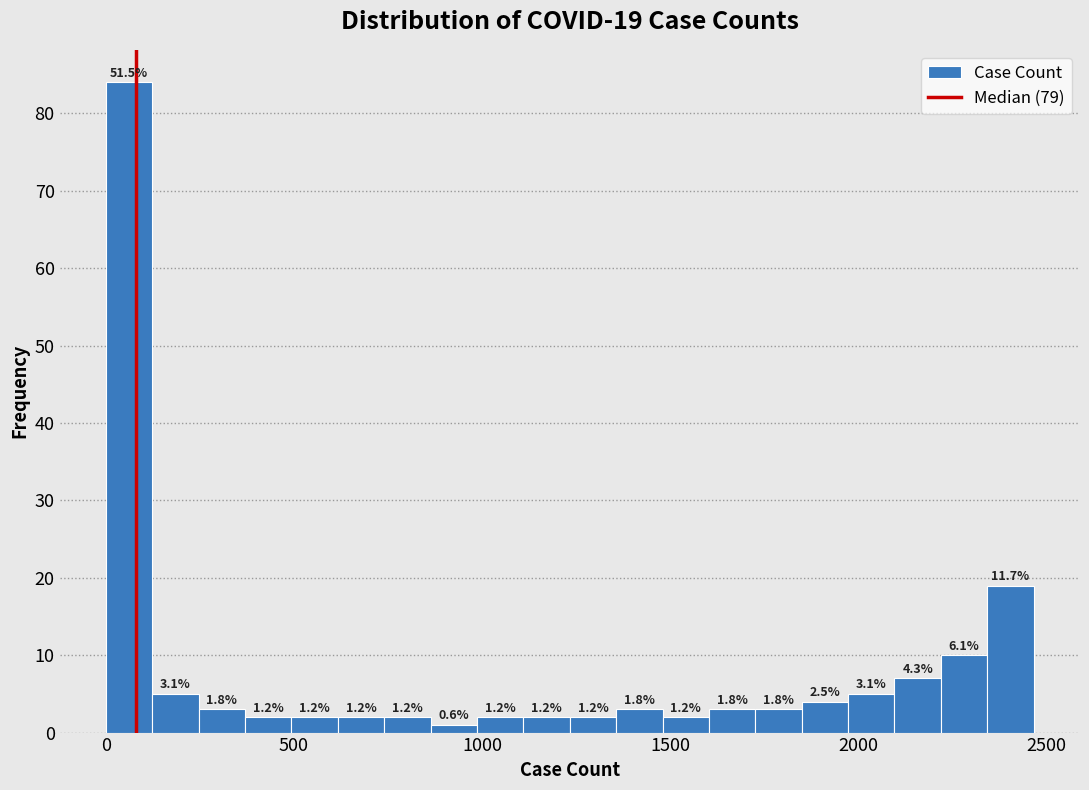

Read against the x-axis, roughly where is the centre of the tallest bar?

50